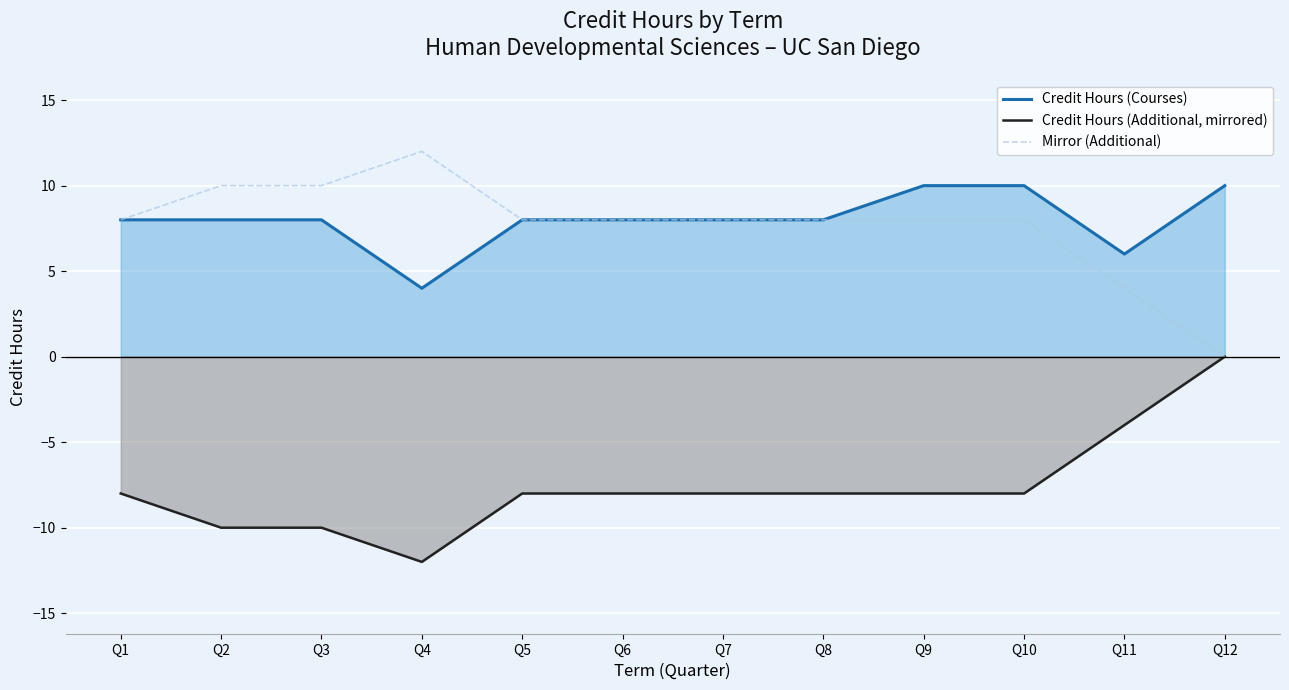

In Credit Hours (Additional, mirrored), how many points are lower than both neighbors (excluding endpoints)?

1